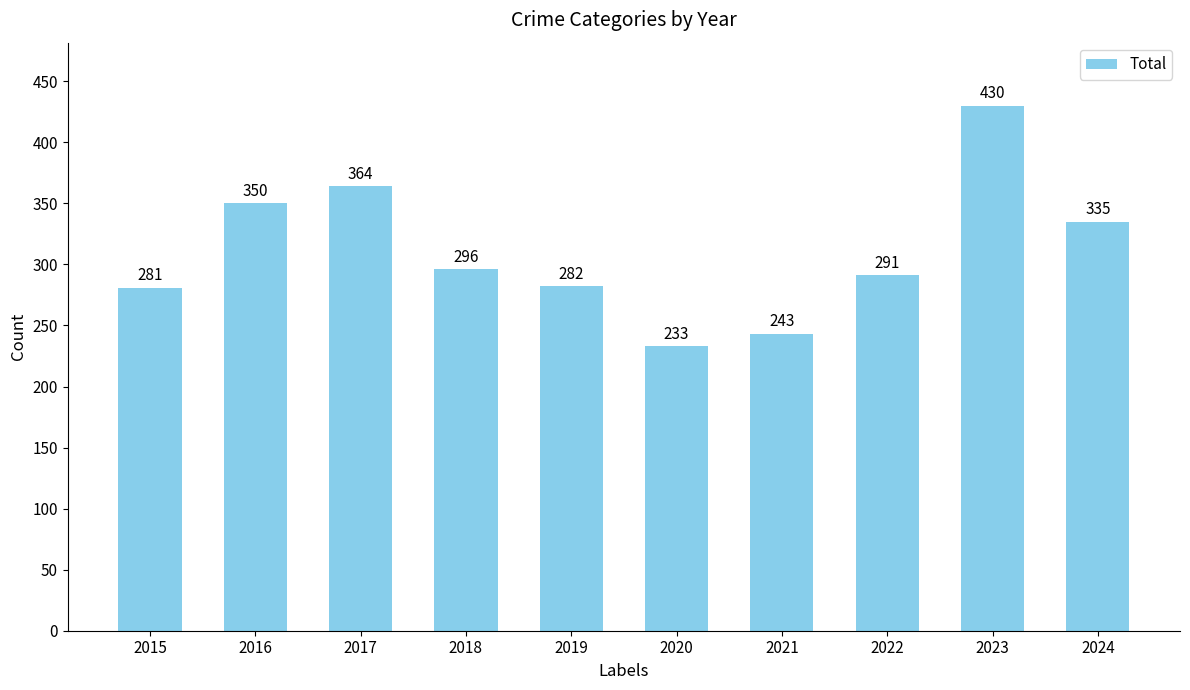

What is the difference between the values at 2015 and 2023?

149